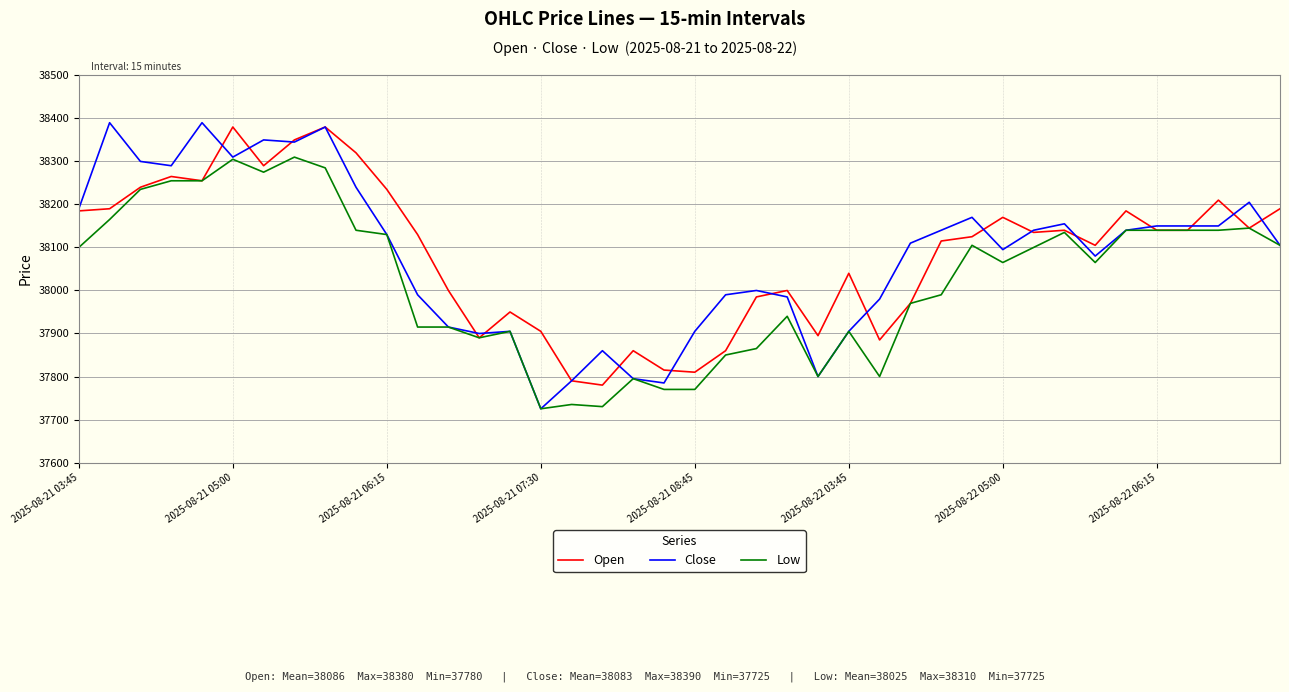

What is the difference between the second highest and second lowest values in the Low series?

575